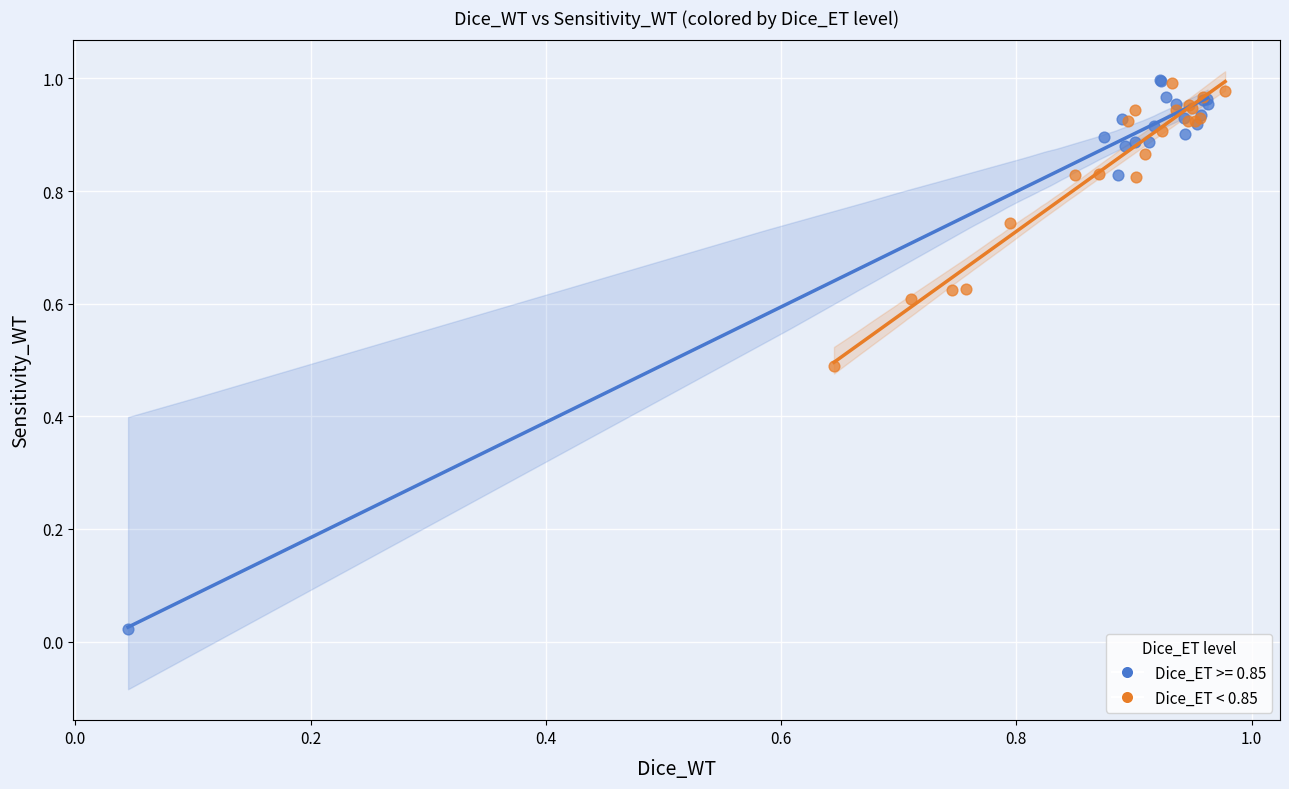

Which series reaches the minimum Y coordinate?

Dice_ET >= 0.85